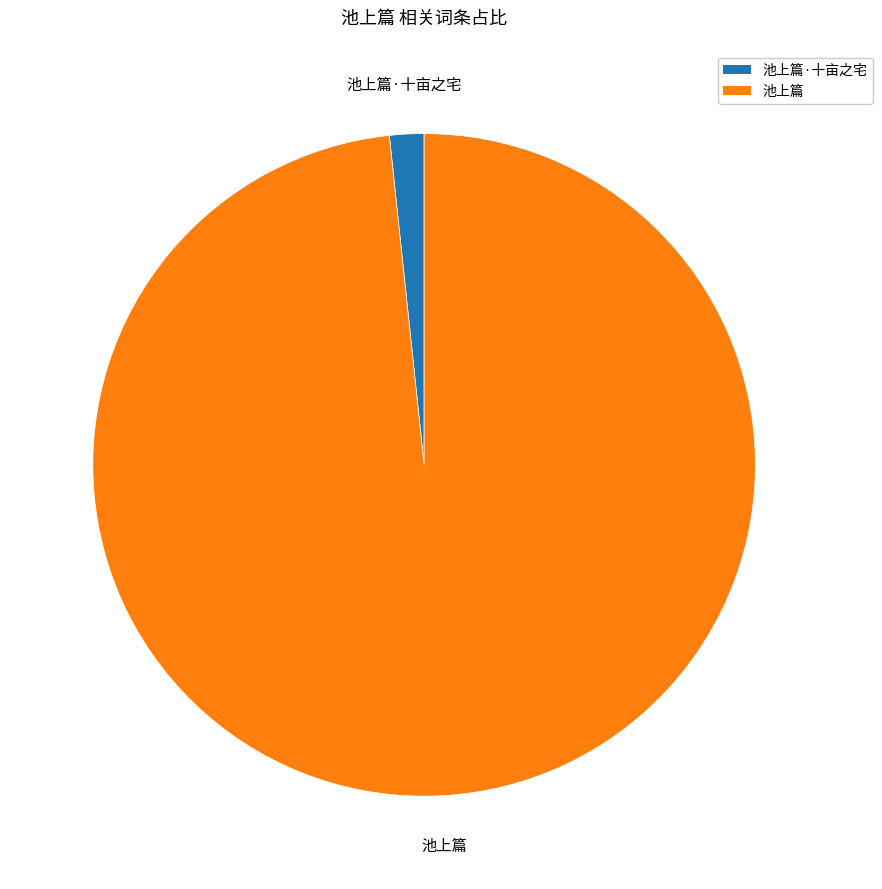

True or false: 池上篇·十亩之宅 accounts for 2% of the total.

True